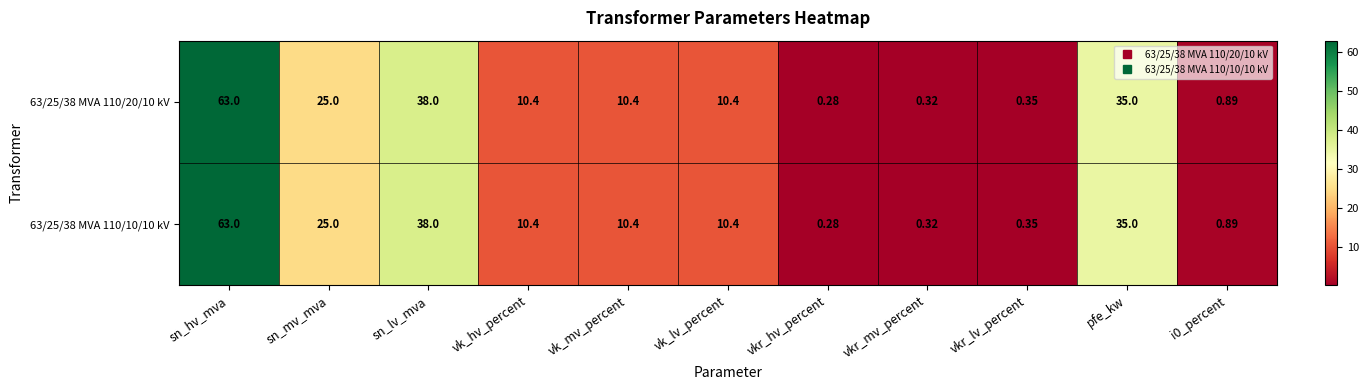

Is the value of 63/25/38 MVA 110/10/10 kV at sn_hv_mva greater than the value of 63/25/38 MVA 110/20/10 kV at pfe_kw?

Yes